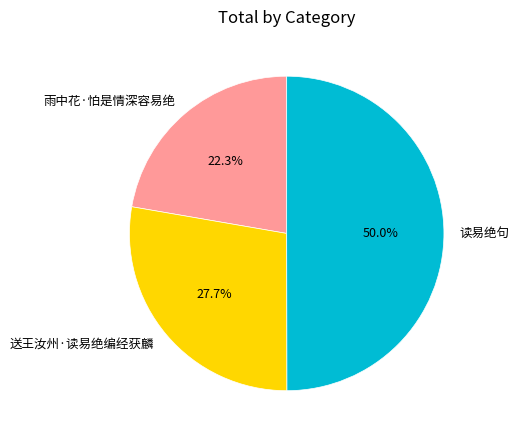

What percentage do 雨中花·怕是情深容易绝 and 读易绝句 together represent?

72.3%